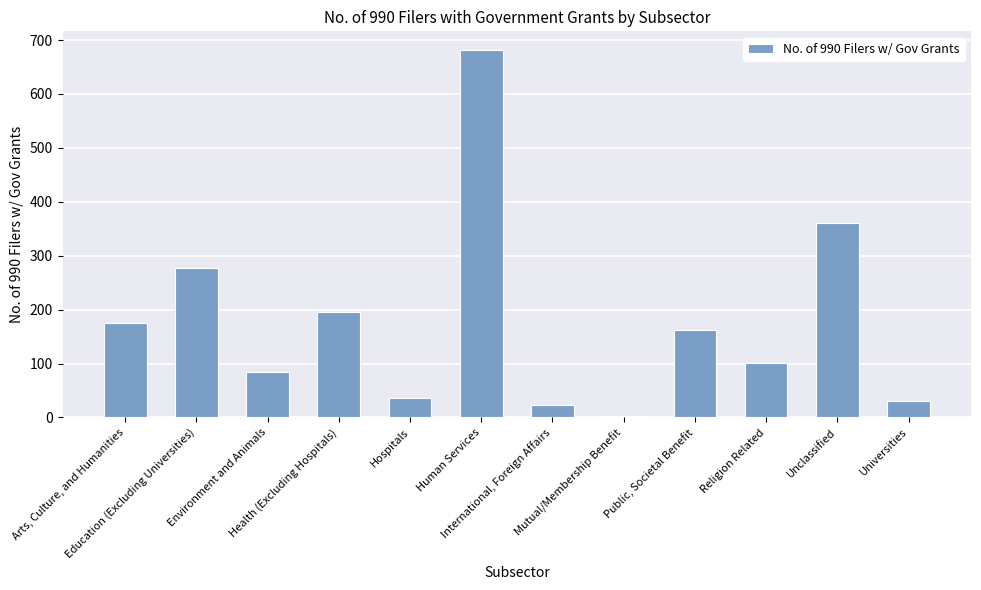

What is the sum of the values at Education (Excluding Universities) and Religion Related?

378